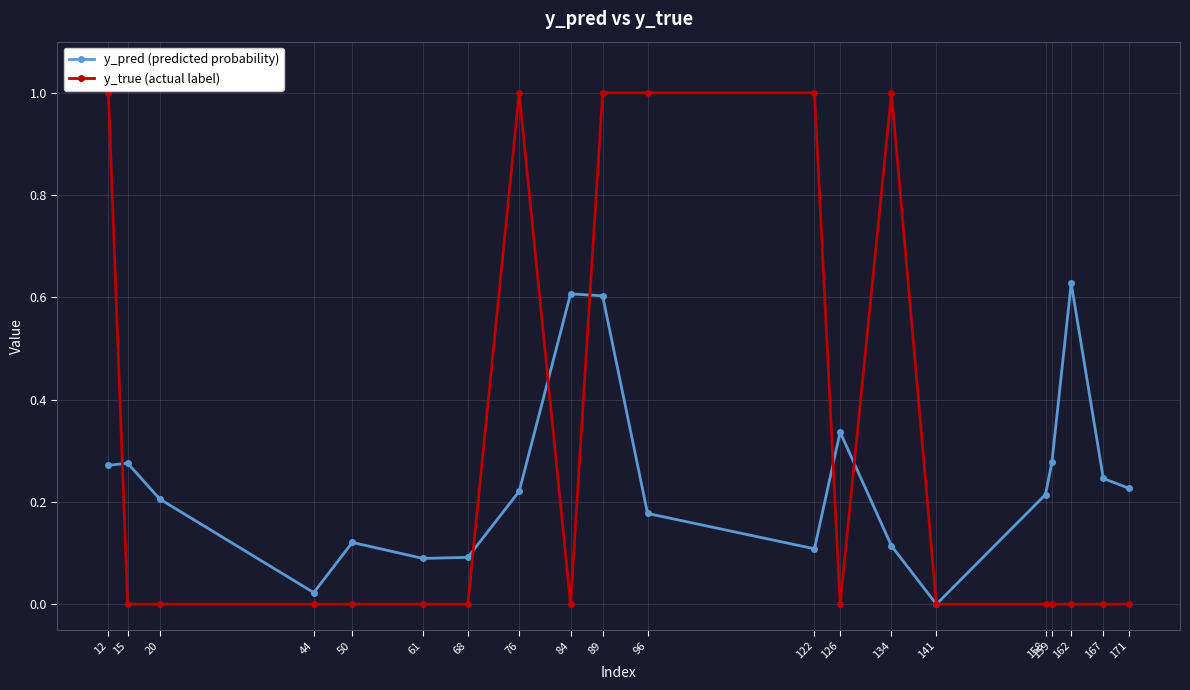

Is this an area chart (filled region under the line)?

No